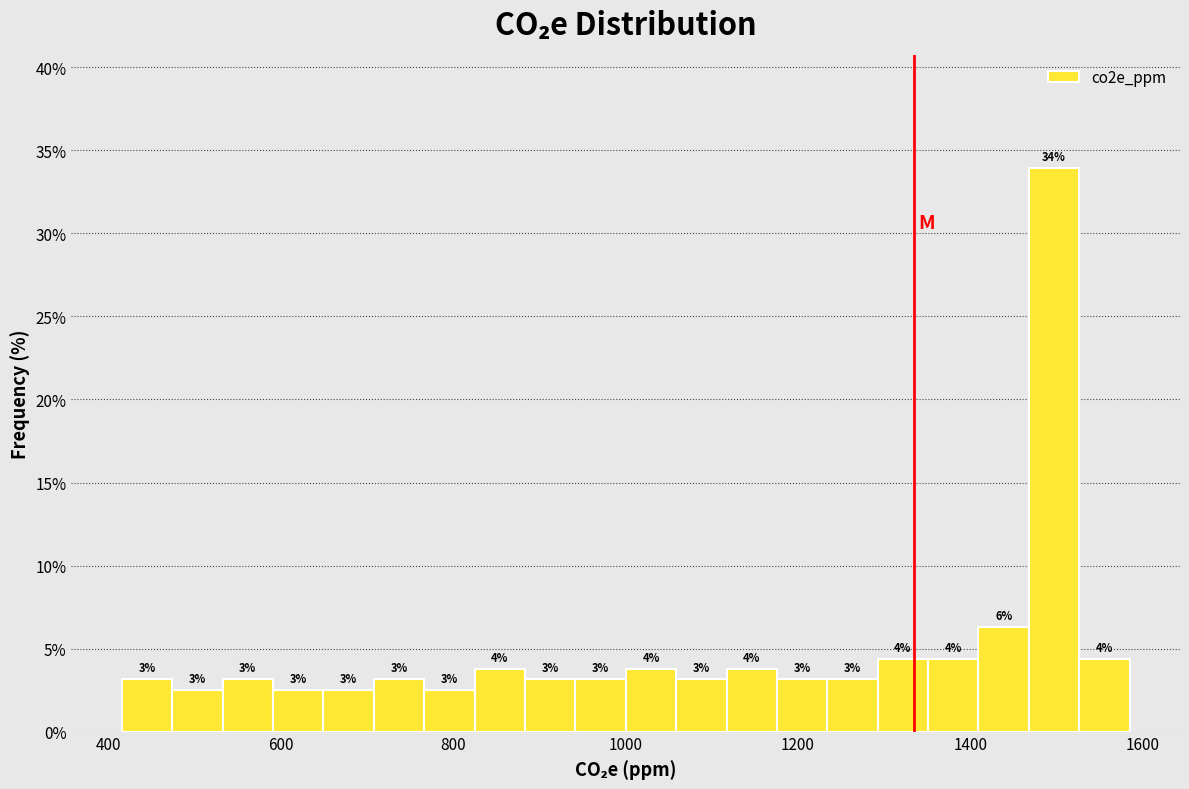

Read against the x-axis, roughly where is the centre of the tallest bar?

1500